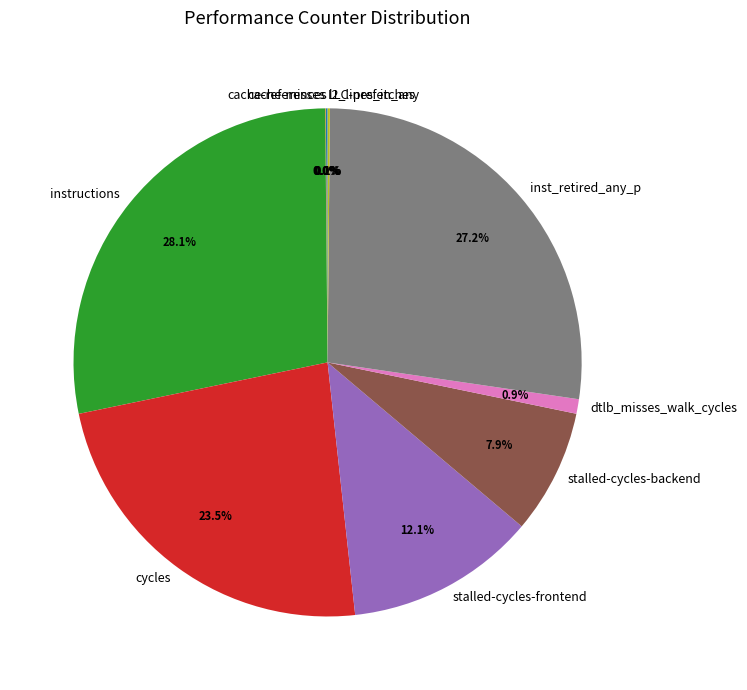

To the nearest percent, what is the difference between the largest and smallest slice percentages?

28%